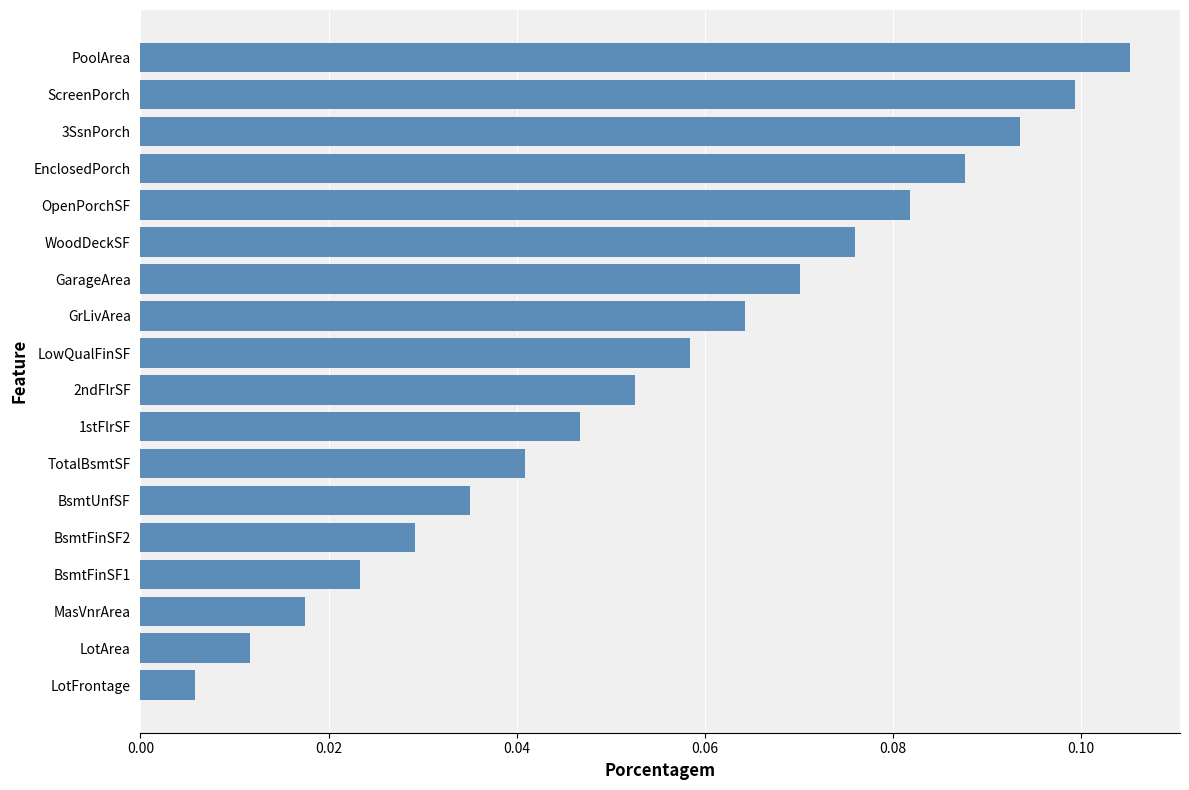

At which category does the chart reach its minimum across all series?

LotFrontage